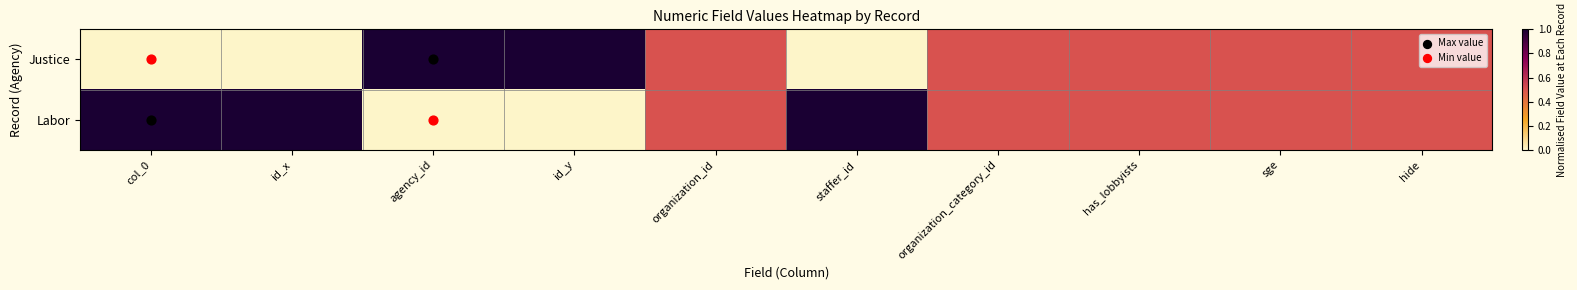

Rank the series by their maximum value, from lowest to highest.

Justice, Labor